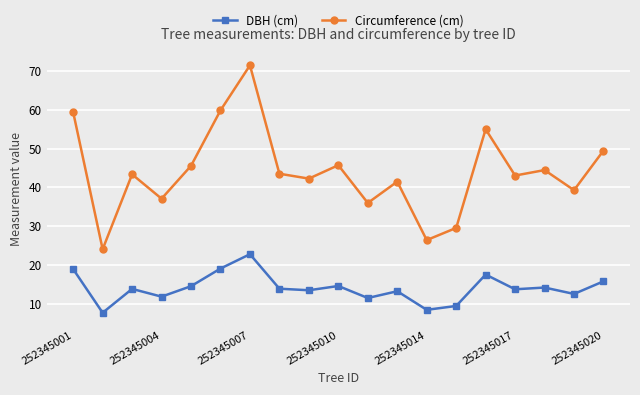

True or false: Circumference (cm) has more than 1 interior local peaks.

True